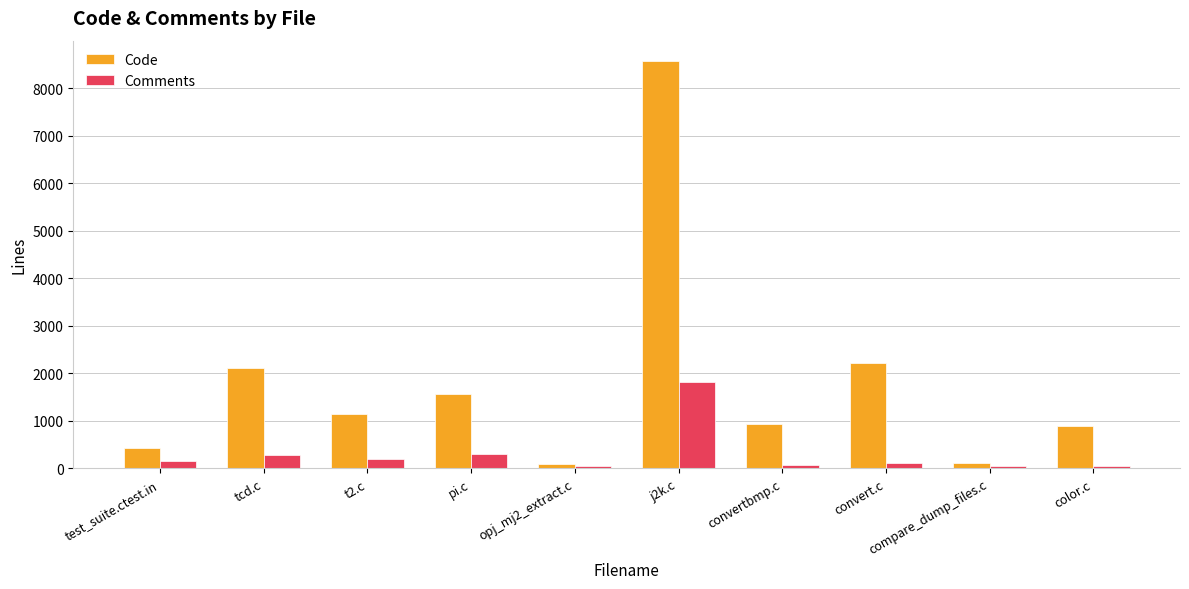

Which series has the largest range (max minus min)?

Code